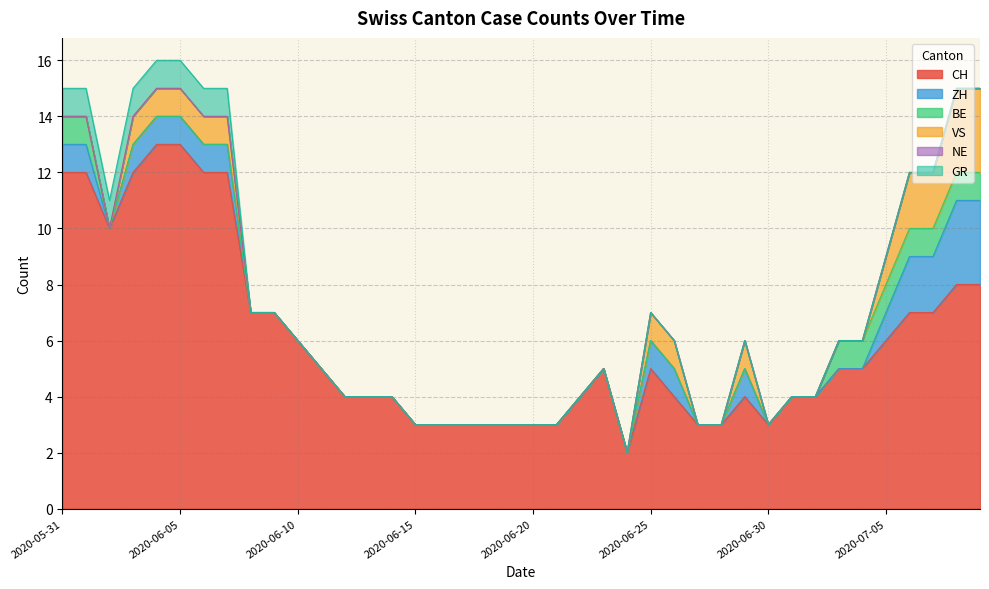

The value of BE at 2020-06-07 is 0. True or false?

False